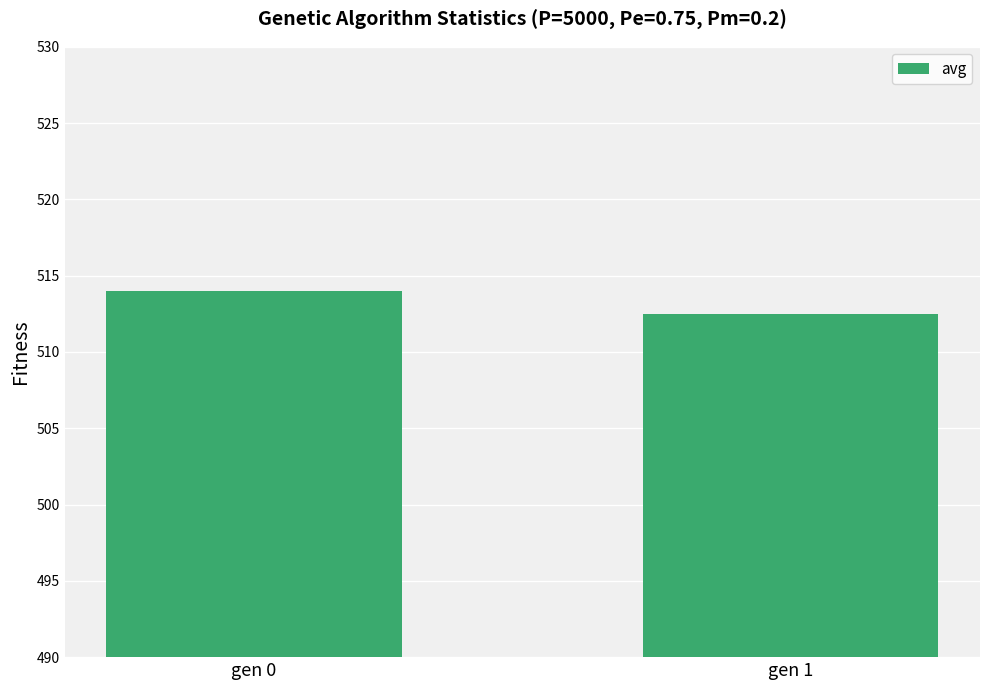

Reading left to right, extract all data points from this chart.

514.0	512.5